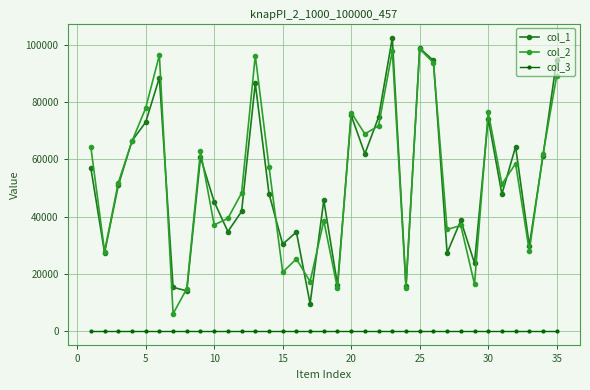

At how many categories does at least one series exceed 83525?

6